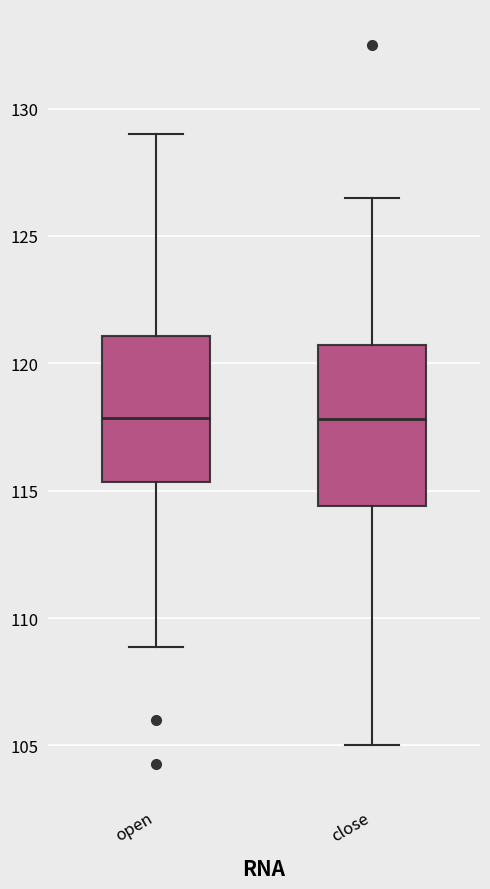

Where does the upper whisker of the box for close end on the y-axis? The values are not printed on the chart, so give them approximately, as read against the axis.

126.5